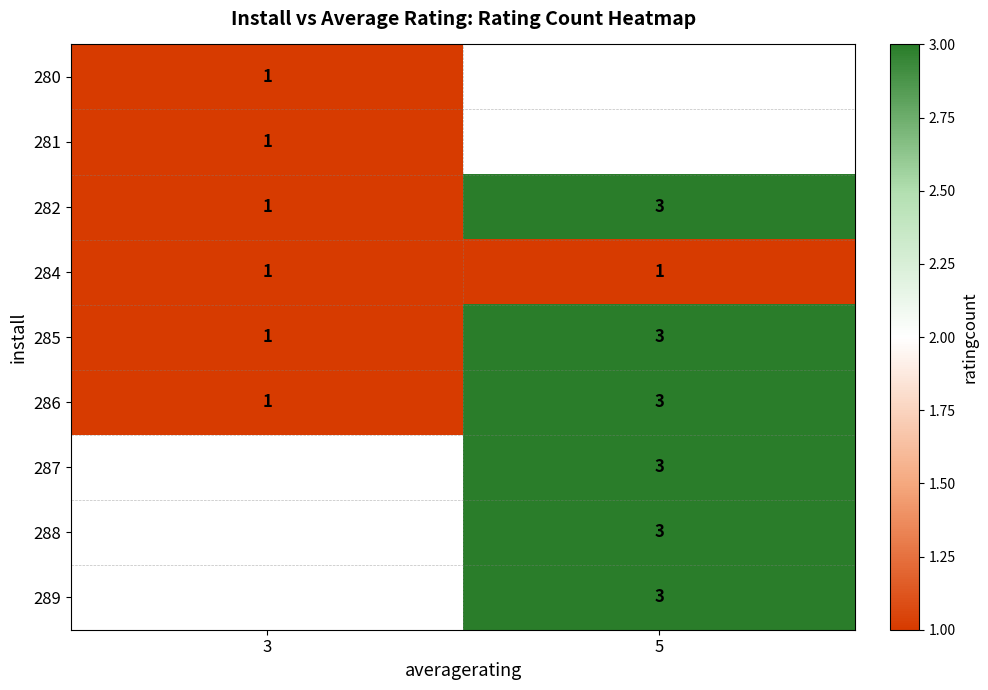

Between 3 and 5, which is larger?

5